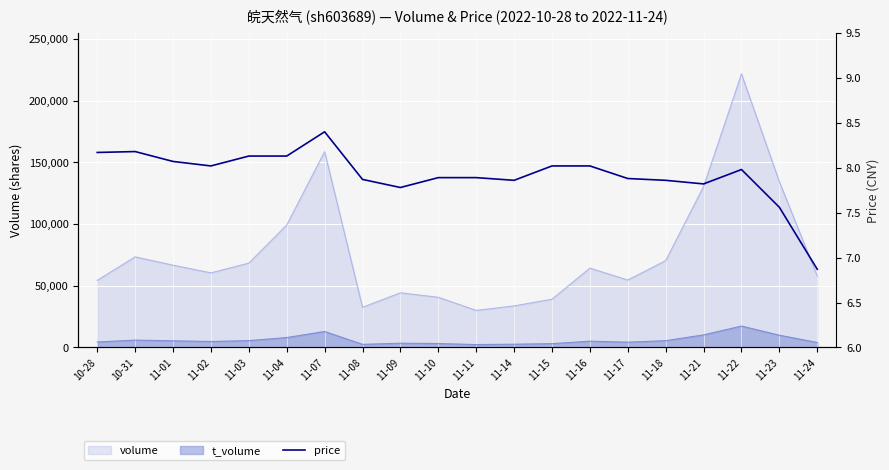

What is the value of the 11th point from the left?

7.9